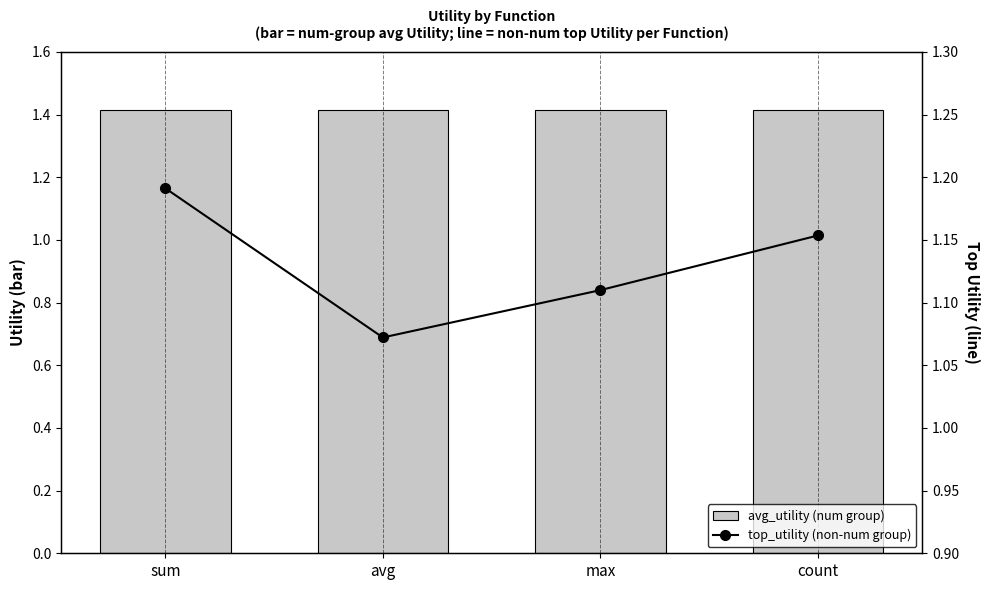

List the labels in order of top_utility (non-num group) value, largest first.

sum, count, max, avg